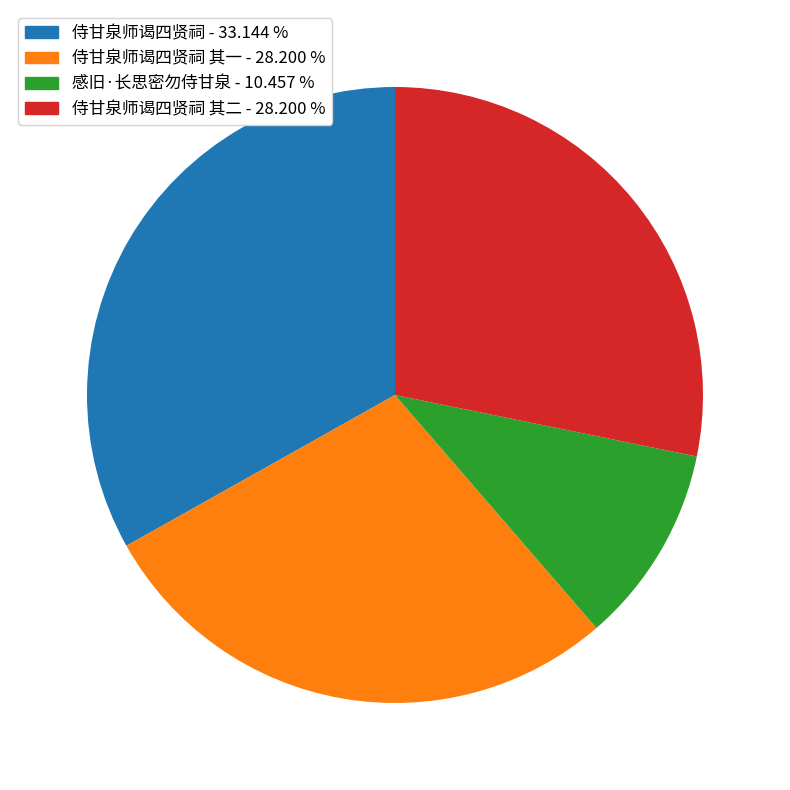

Does any single category account for the majority?

No